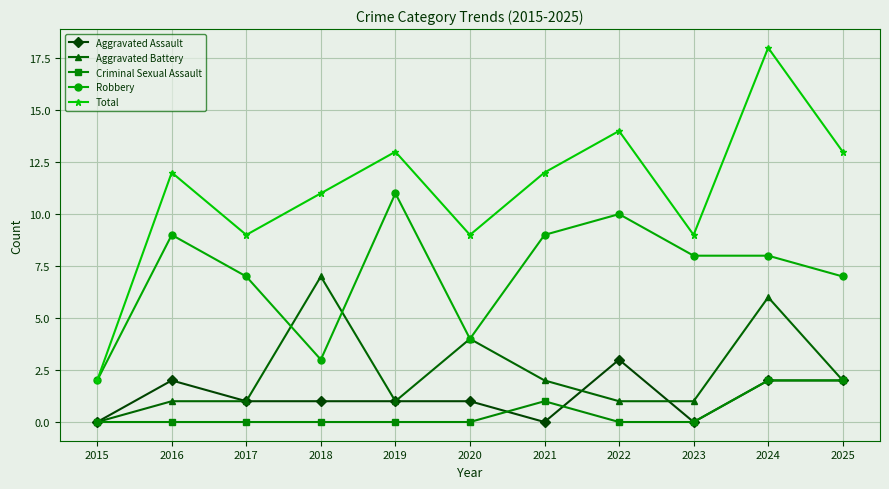

How many data points does each series have?

11